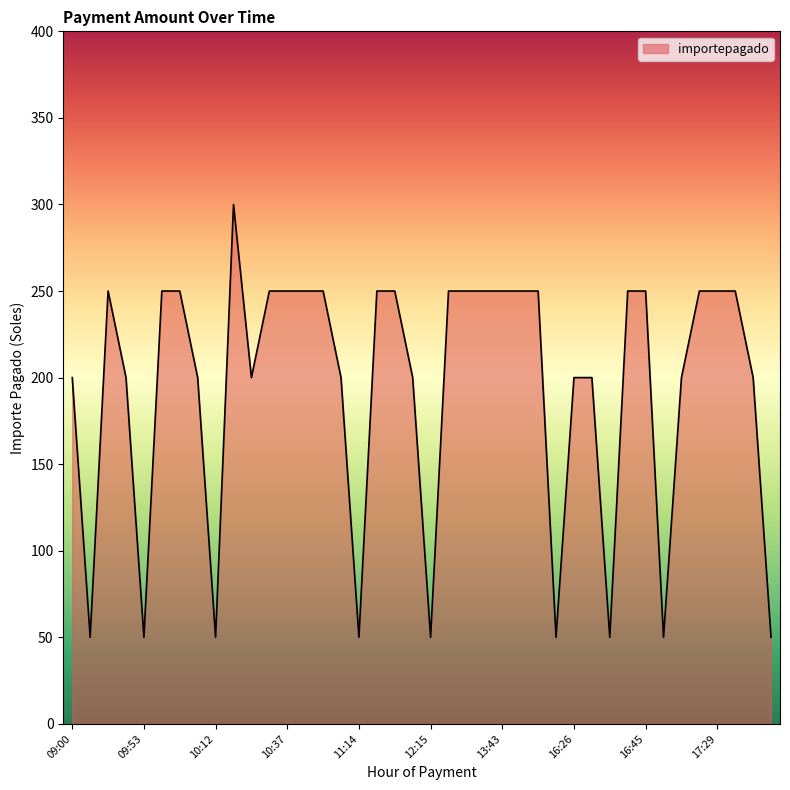

What is the greatest value displayed?

300